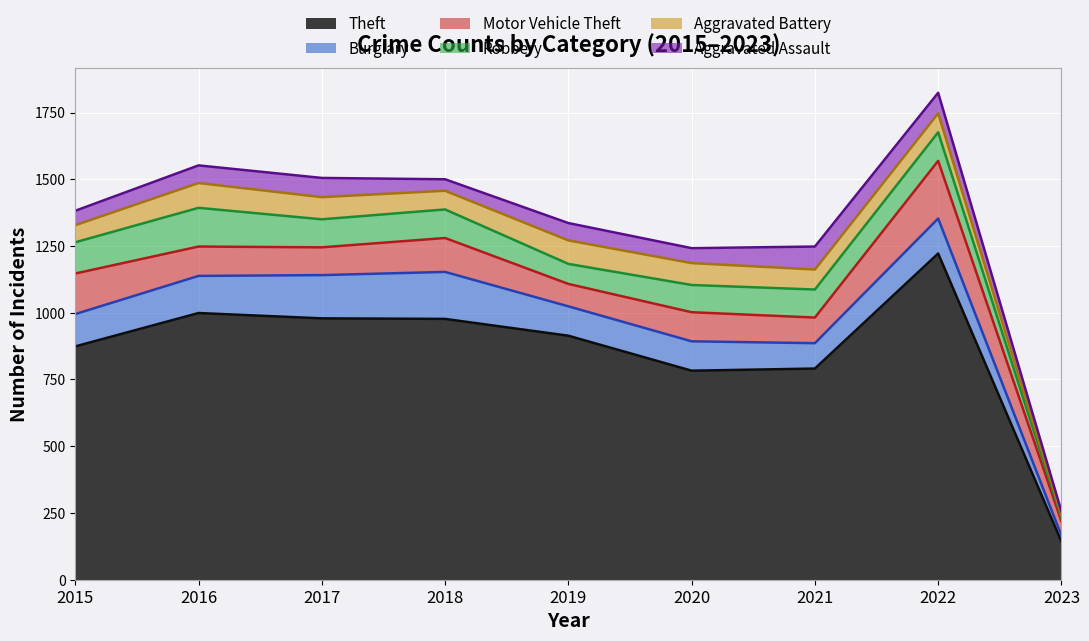

Reading left to right, extract all data points from this chart.

Theft: 2015=874	2016=999	2017=979	2018=977	2019=914	2020=783	2021=791	2022=1222	2023=143
Burglary: 2015=121	2016=139	2017=162	2018=176	2019=110	2020=110	2021=95	2022=131	2023=22
Motor Vehicle Theft: 2015=152	2016=110	2017=104	2018=127	2019=84	2020=109	2021=96	2022=216	2023=54
Robbery: 2015=117	2016=145	2017=105	2018=107	2019=75	2020=102	2021=105	2022=107	2023=14
Aggravated Battery: 2015=64	2016=93	2017=83	2018=70	2019=88	2020=82	2021=75	2022=71	2023=9
Aggravated Assault: 2015=54	2016=66	2017=72	2018=43	2019=65	2020=56	2021=86	2022=77	2023=14